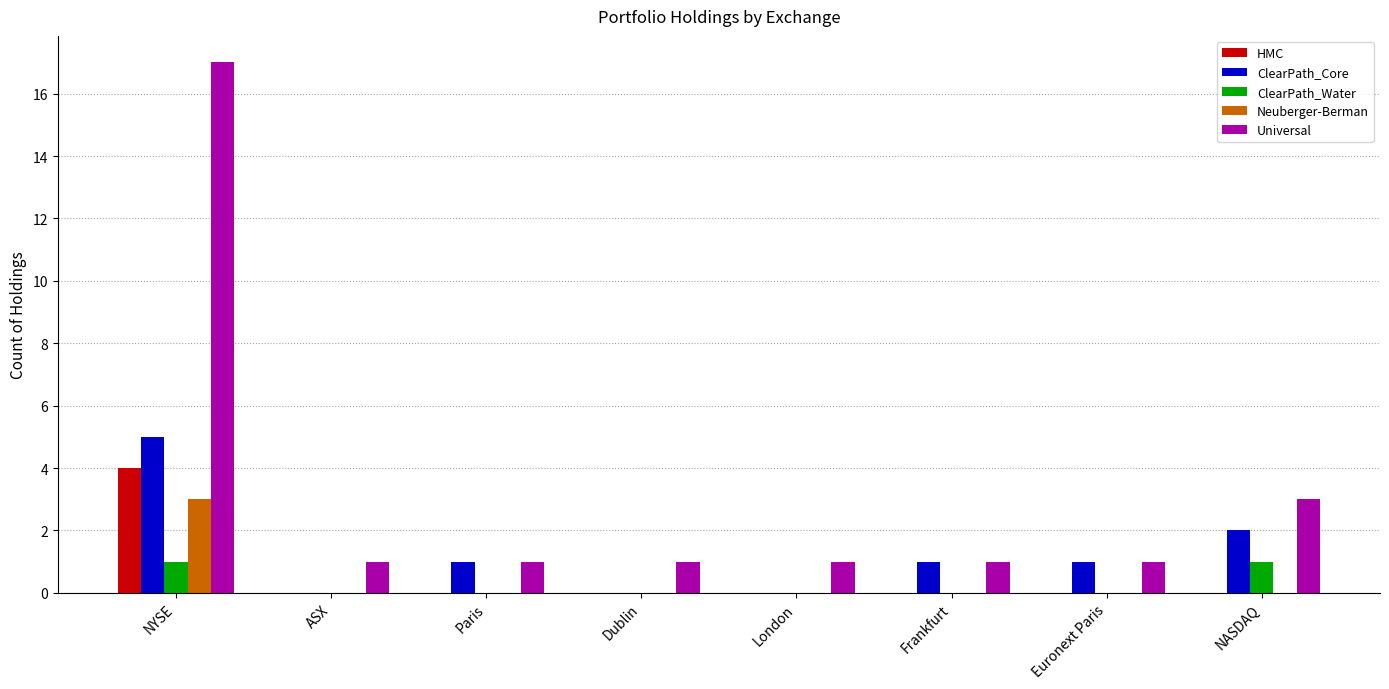

Is it true that Neuberger-Berman equals 3 at NYSE?

True